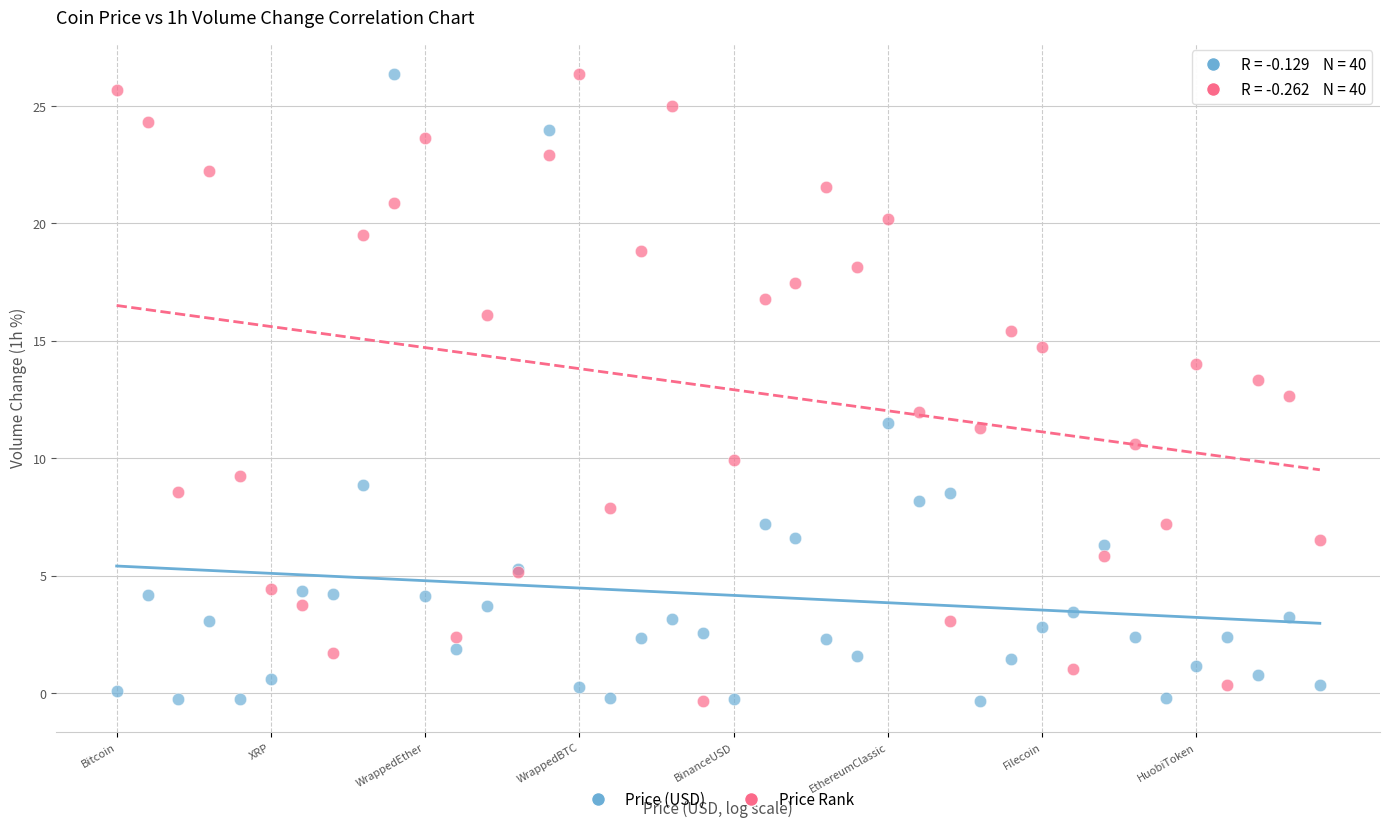

What are all the series names shown in the legend?

Price (USD), Price Rank